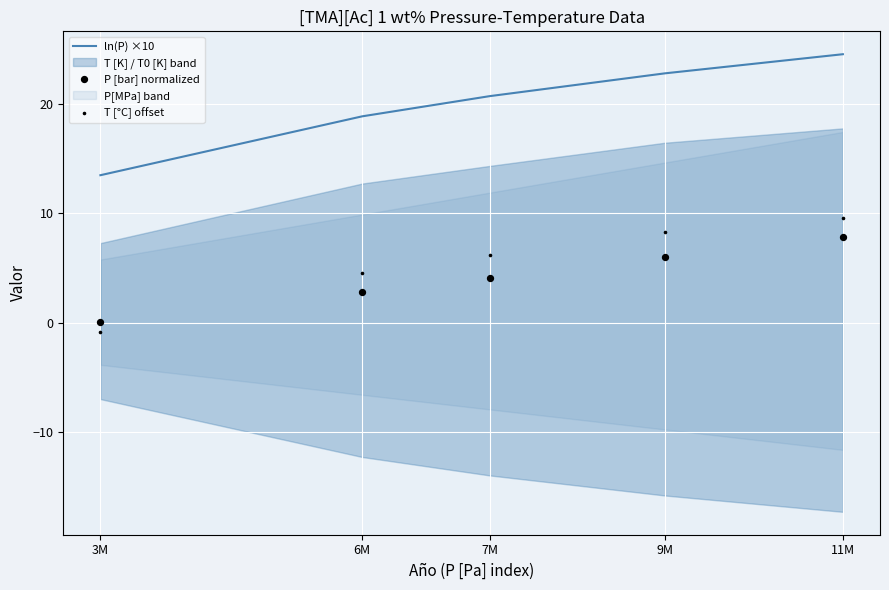

Which series reaches the minimum Y coordinate?

T [°C] offset